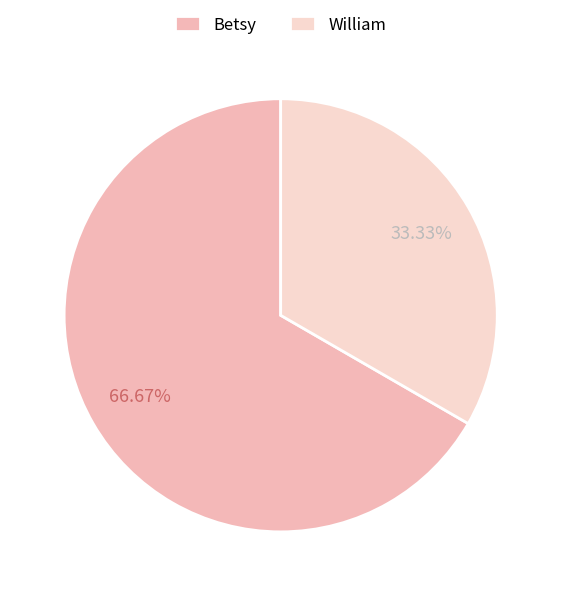

What is the ratio of the value at William to the value at Betsy?

0.5